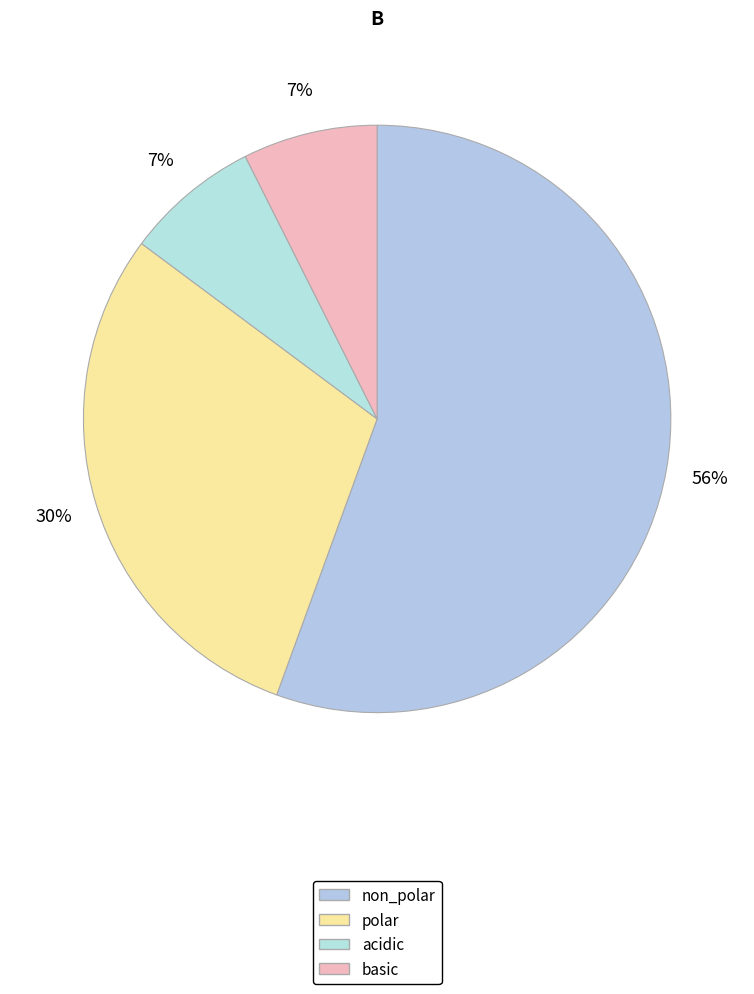

To the nearest percent, what portion does acidic represent?

7%